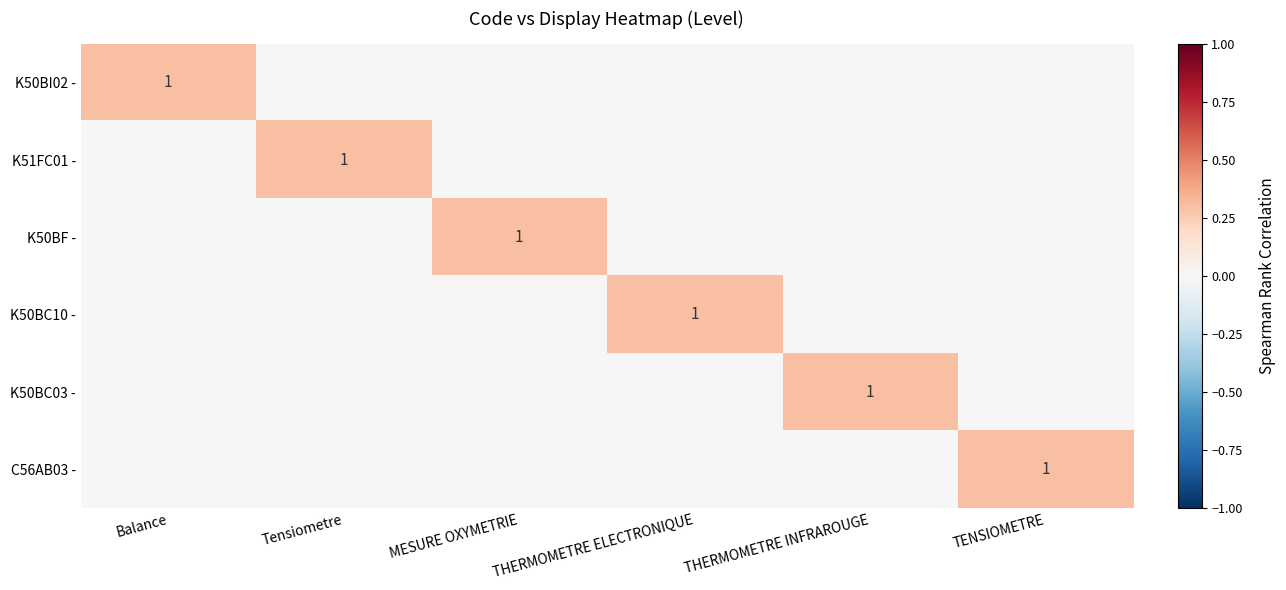

The value of K50BI02 - at Balance is 2. True or false?

False